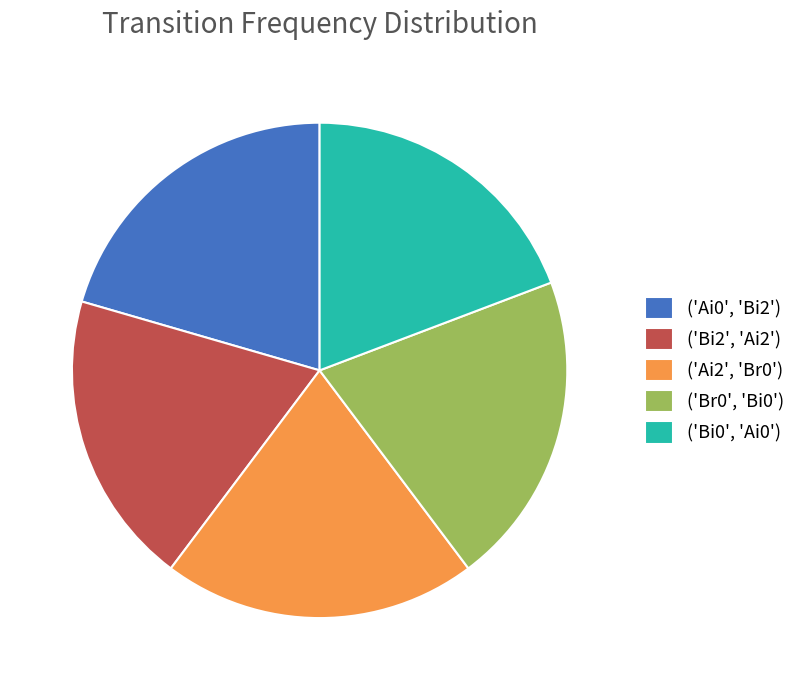

Is it true that ('Bi2', 'Ai2') is 19% of the pie?

True